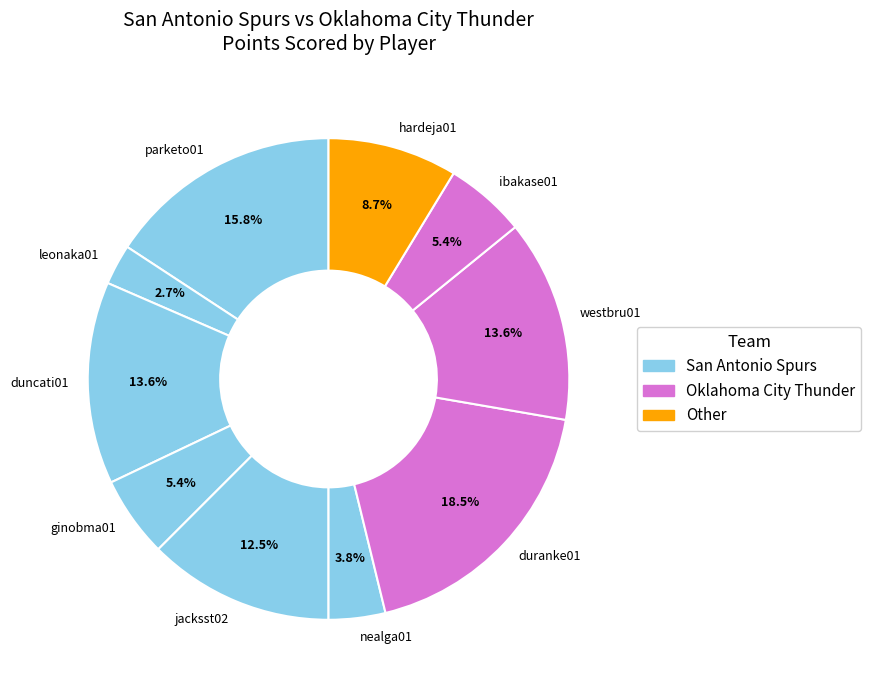

Which slice is the smallest?

leonaka01